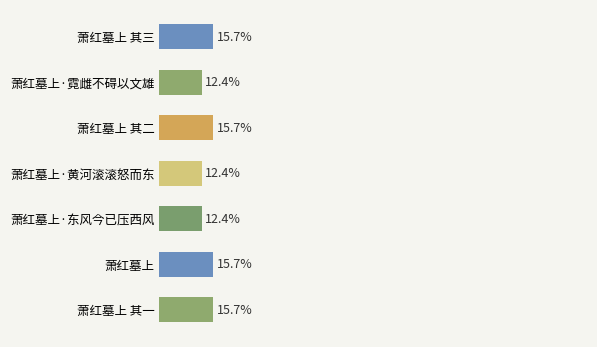

Are the bars horizontal?

Yes